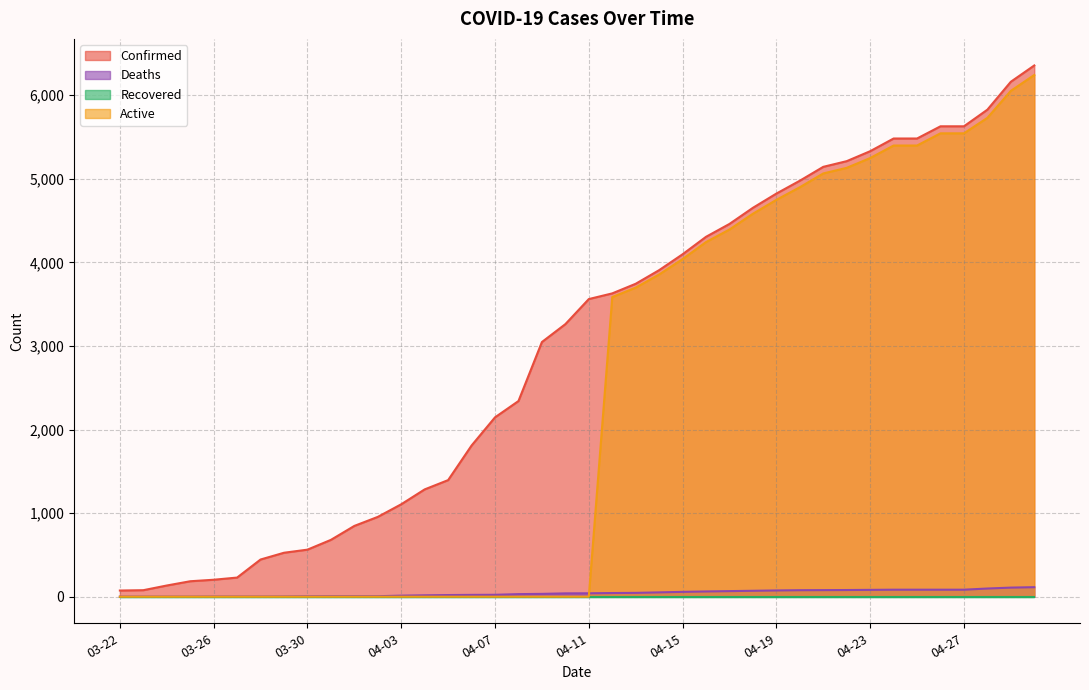

What is the difference between the highest and lowest values at 03-26?

203